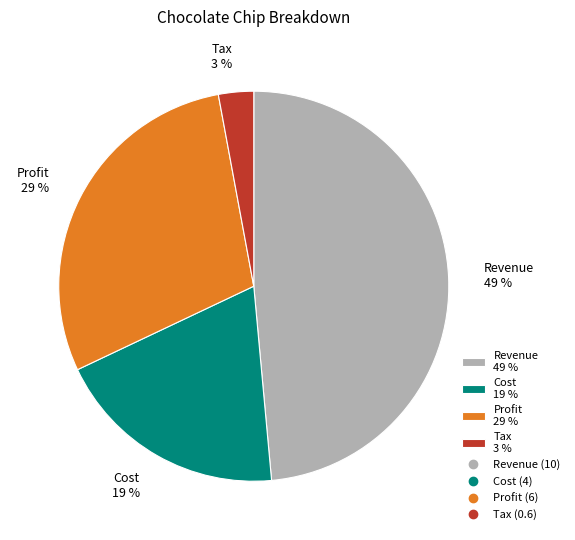

To the nearest percent, what is the difference between the Tax and Profit slice percentages?

26%